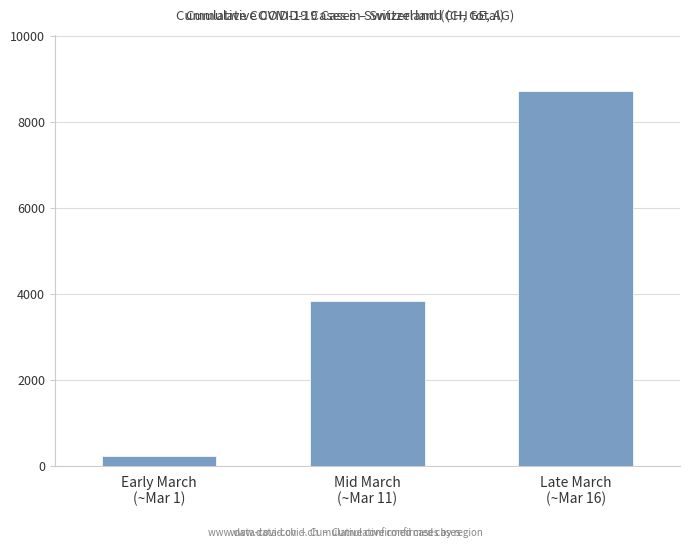

What is the change in value from Mid March
(~Mar 11) to Late March
(~Mar 16)?

+4882